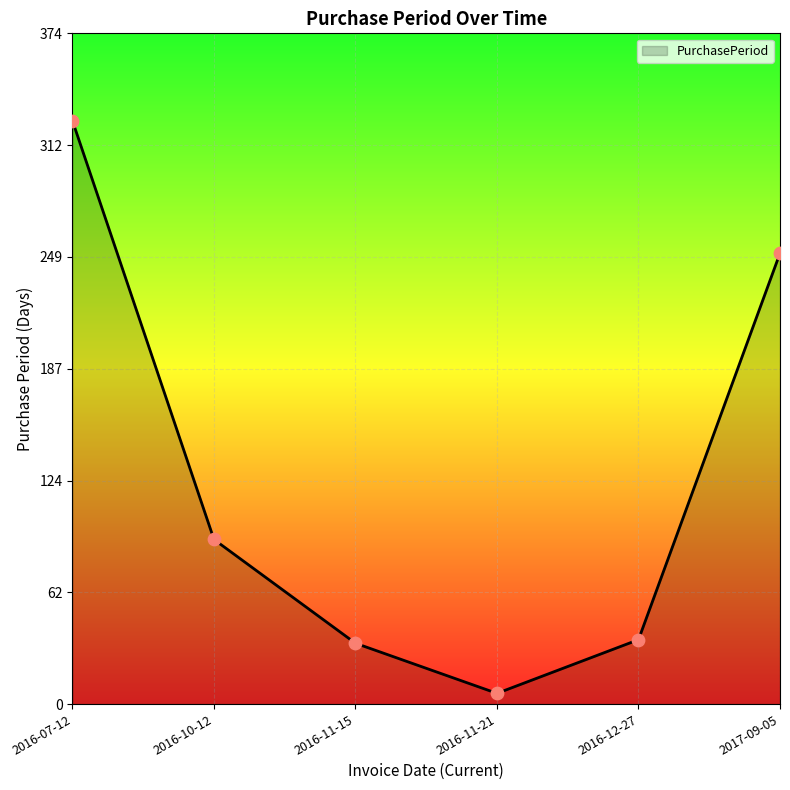

Approximately how many times larger is the value at 2016-11-21 compared to 2016-11-15?

0.2